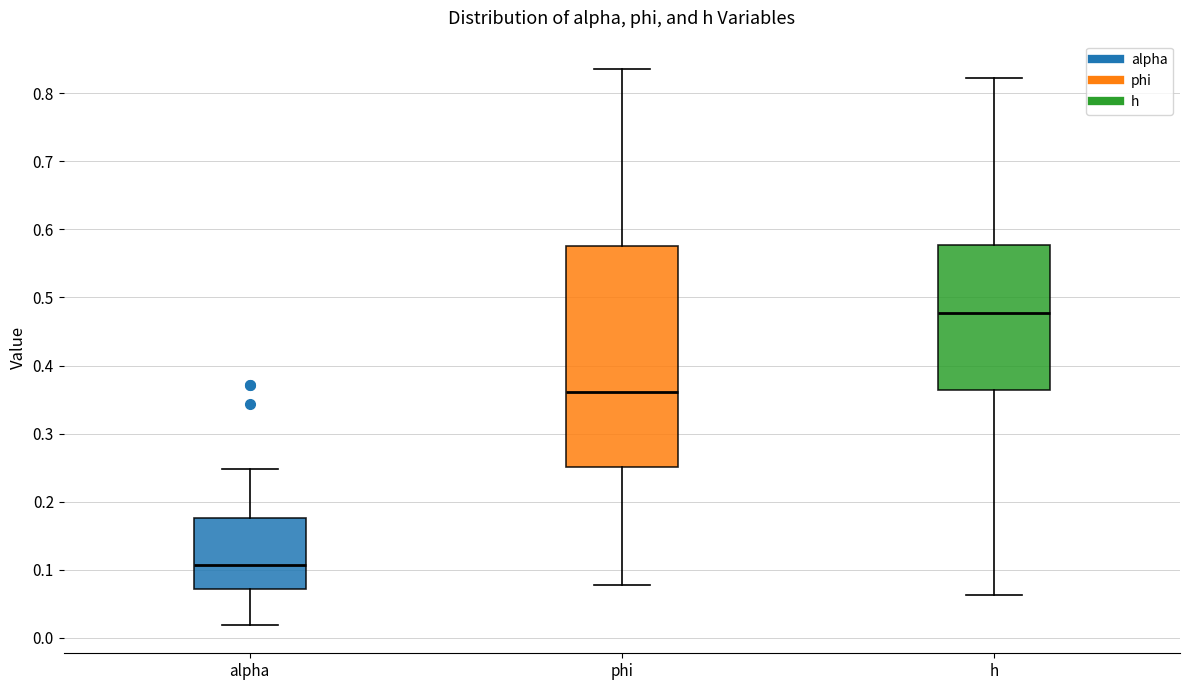

Which box is the tallest, from its lower edge to its upper edge?

phi